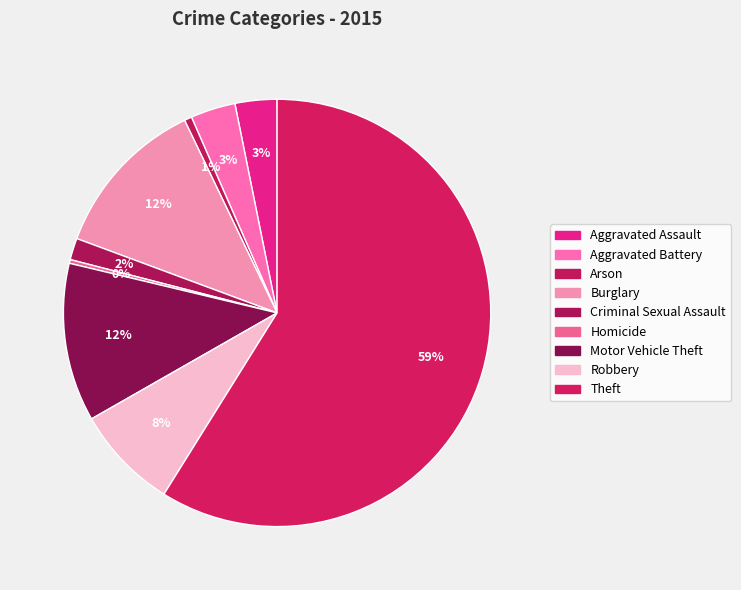

How many slices are in this pie chart?

9